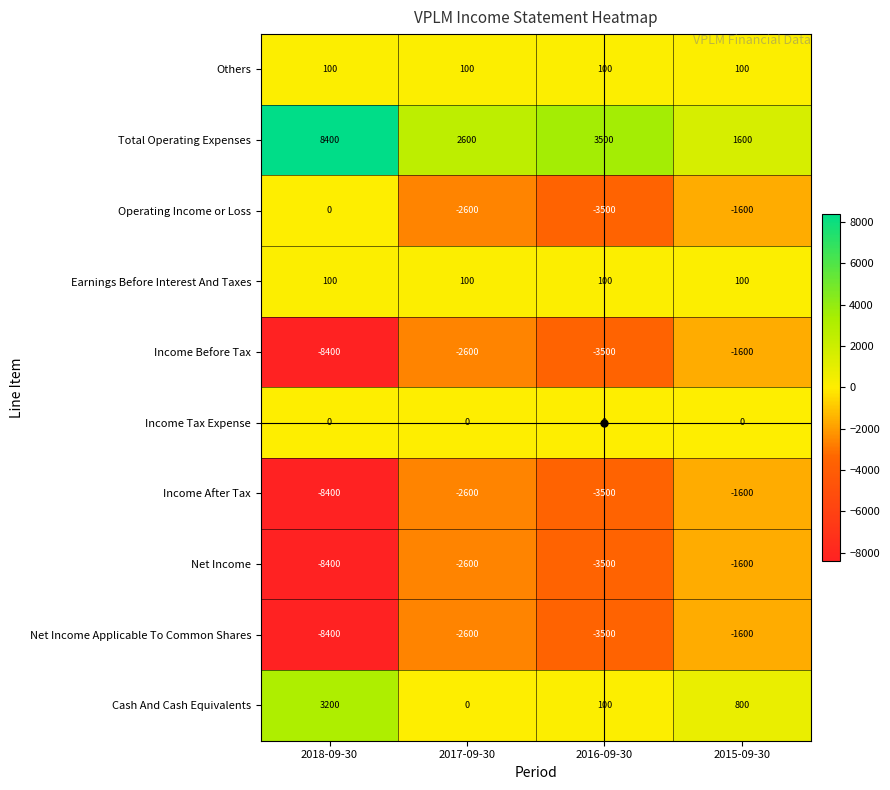

The value of Total Operating Expenses at 2017-09-30 is 2600. True or false?

True